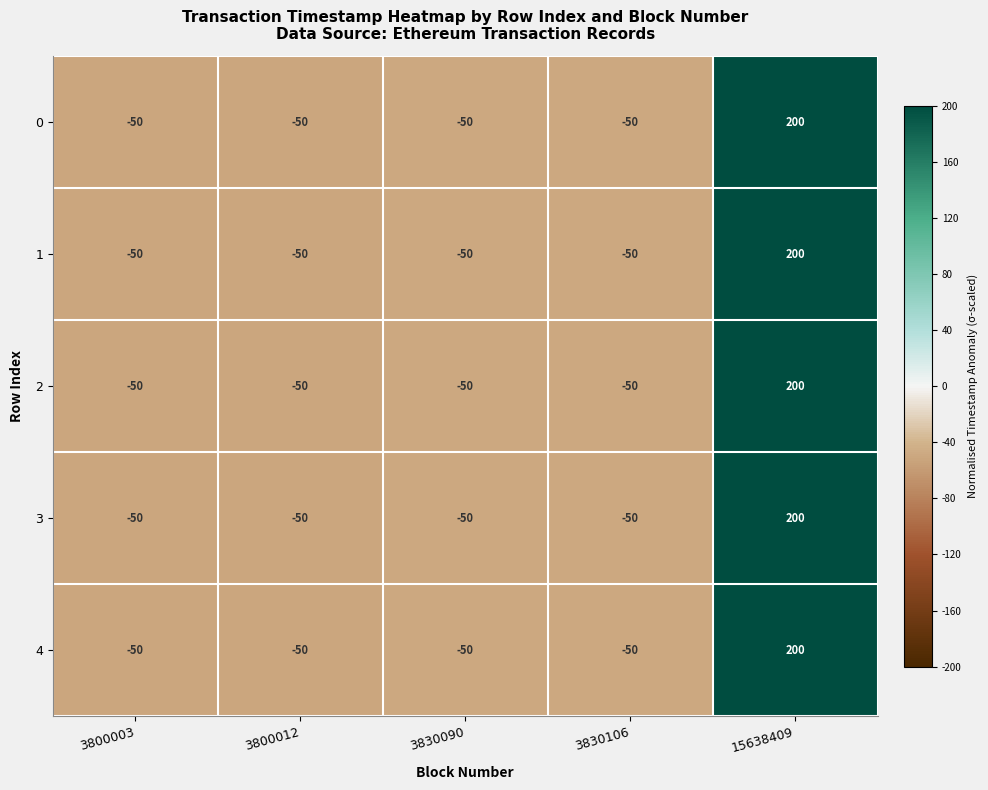

What is the sum of the 0 values at 3800003 and 3800012?

-100